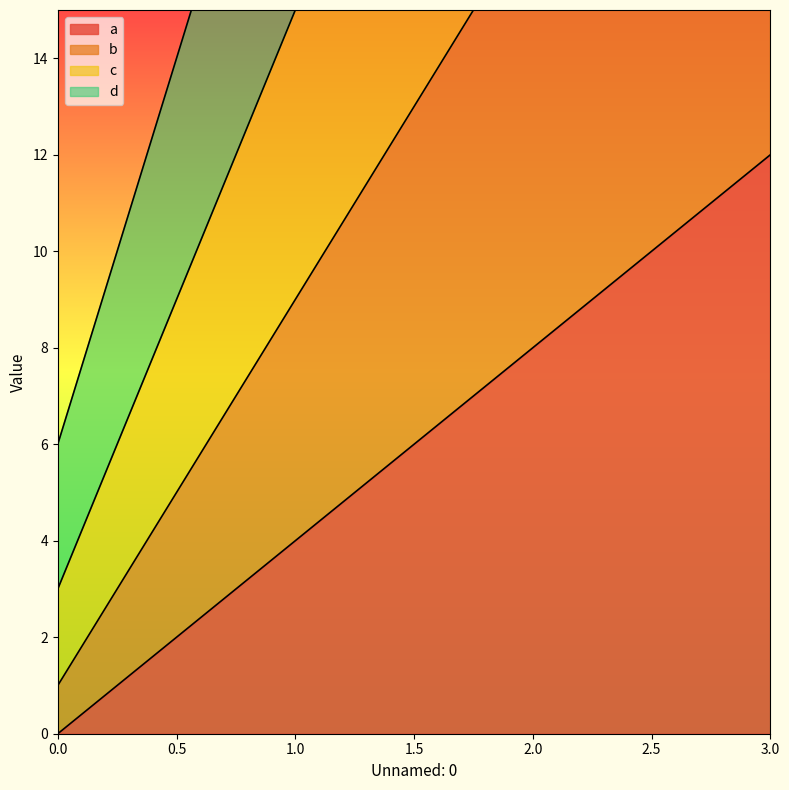

What is the difference between the highest and lowest values at 1?

18